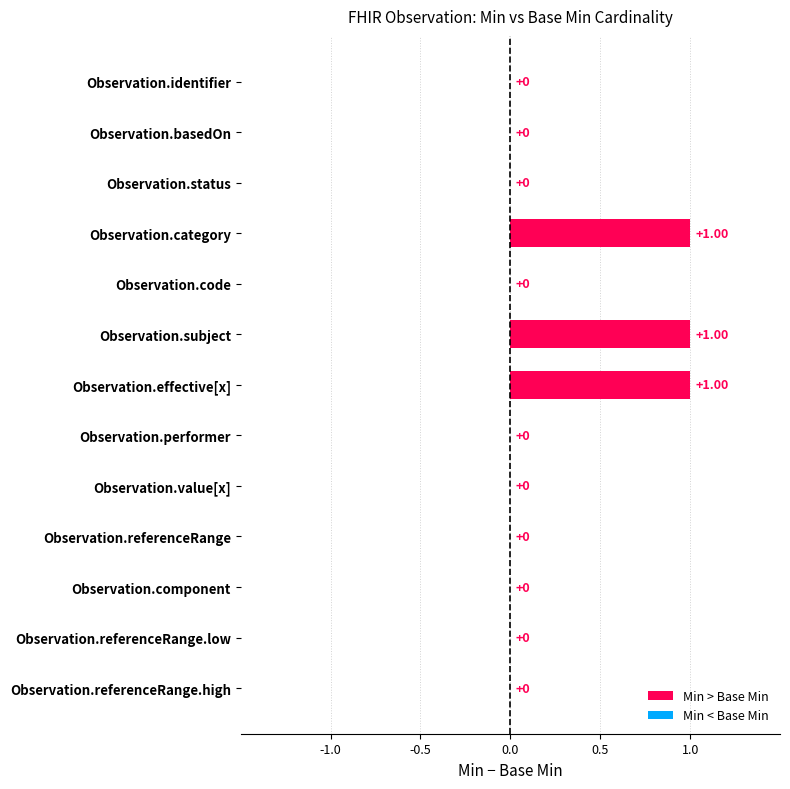

What is the highest value of the Base Min series?

1